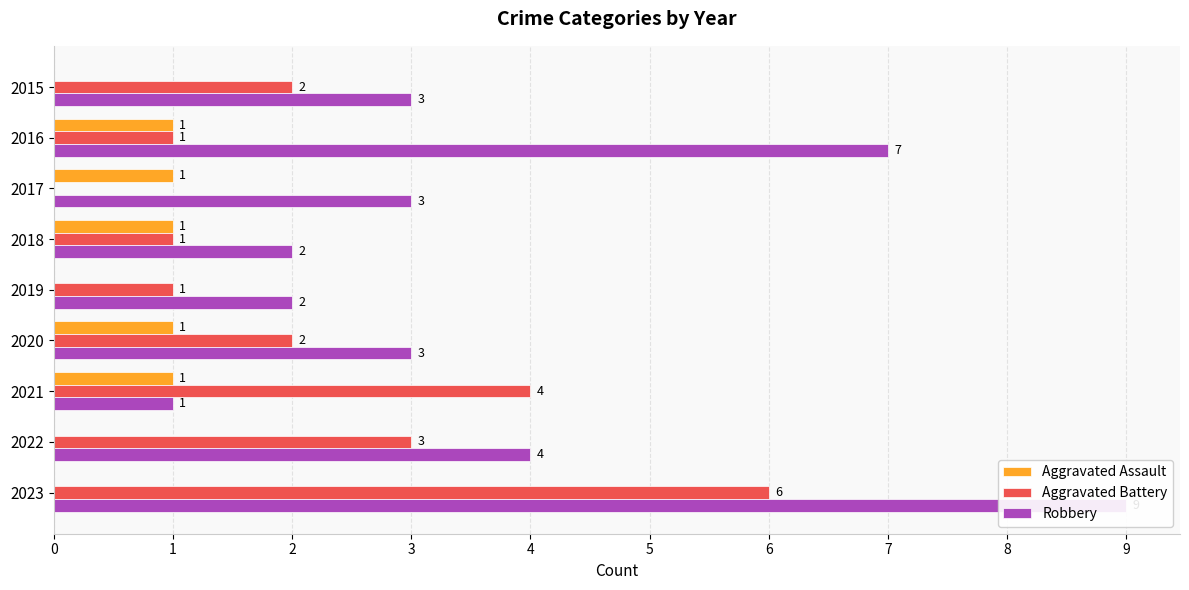

Reading left to right, what are all the values shown in this chart?

Aggravated Assault: 0	1	1	1	0	1	1	0	0
Aggravated Battery: 2	1	0	1	1	2	4	3	6
Robbery: 3	7	3	2	2	3	1	4	9